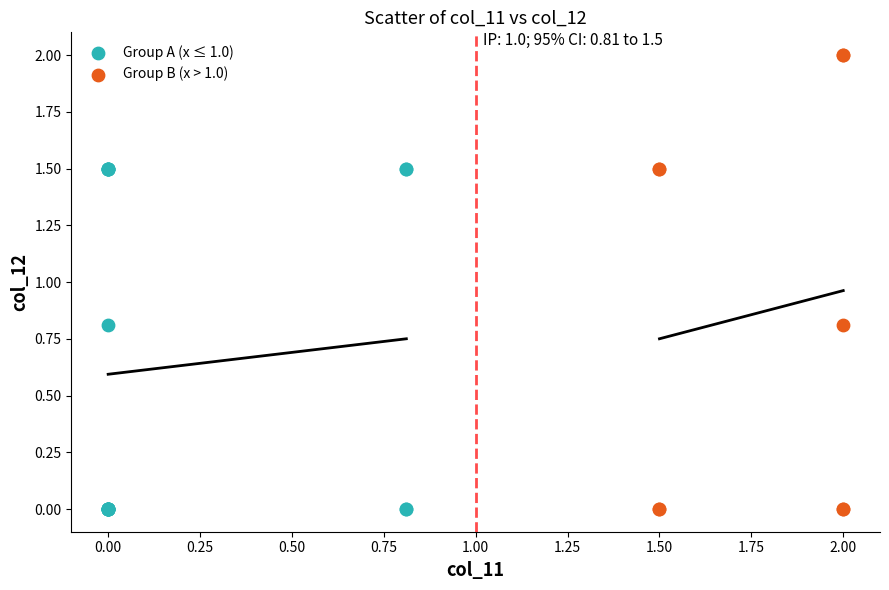

Which series reaches the maximum Y coordinate?

Group B (x > 1.0)